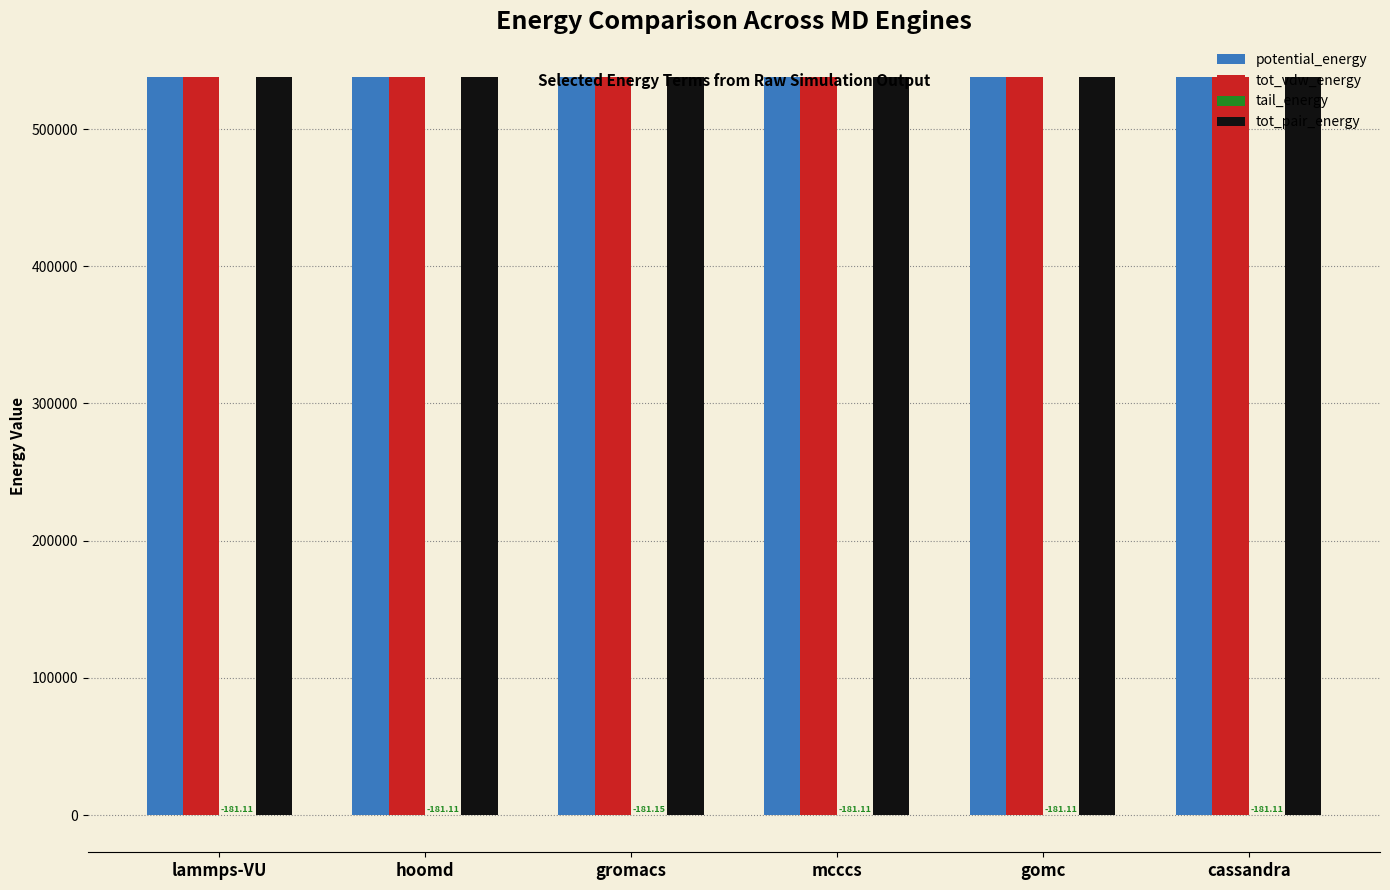

What is the sum of the tot_pair_energy values at gromacs and lammps-VU?

1075476.3